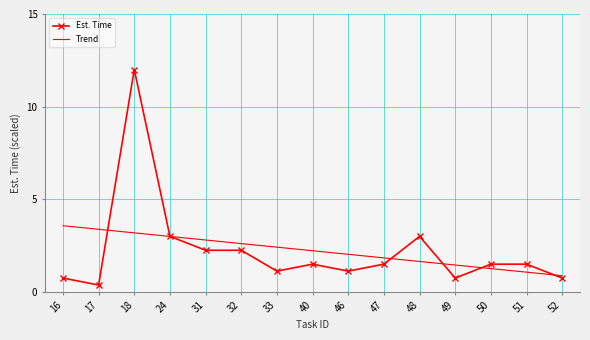

The chart shows a value of 0.8 at 52. True or false?

True